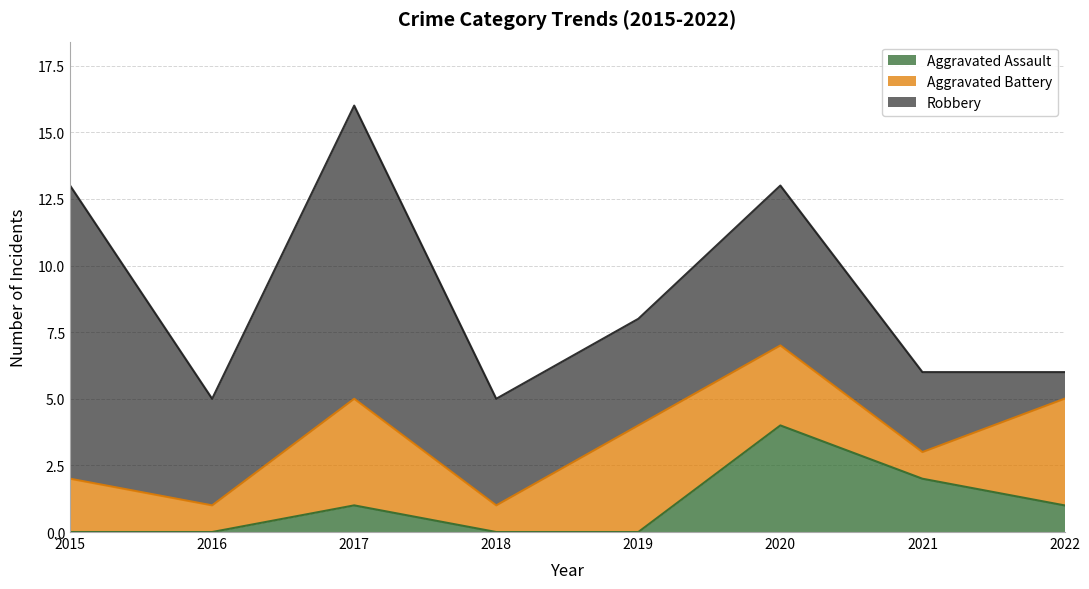

Rank the categories by Aggravated Assault value from lowest to highest.

2015, 2016, 2018, 2019, 2017, 2022, 2021, 2020